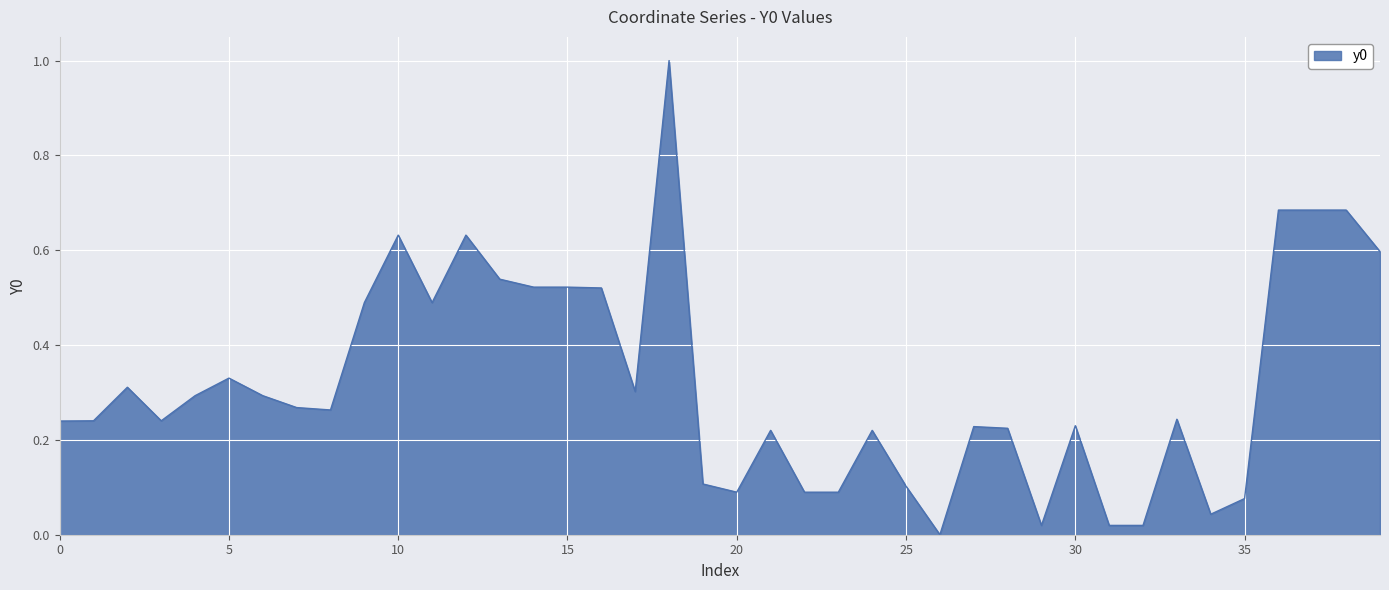

What is the maximum value shown in the chart?

1.0